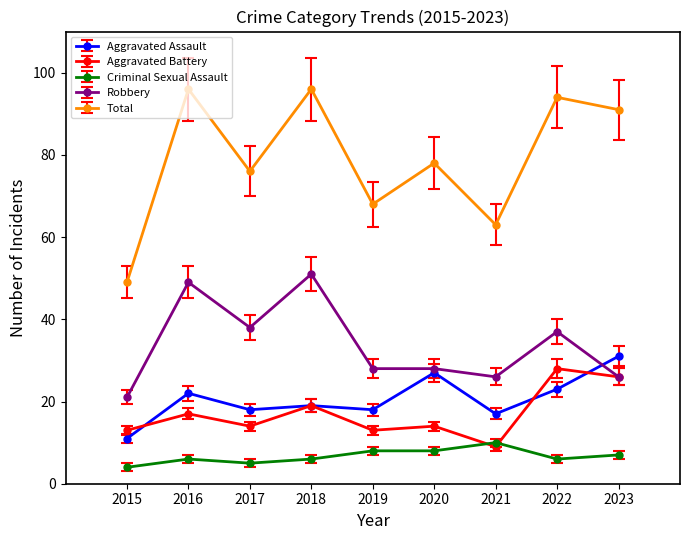

What is the difference between the highest and lowest values at 2020?

70